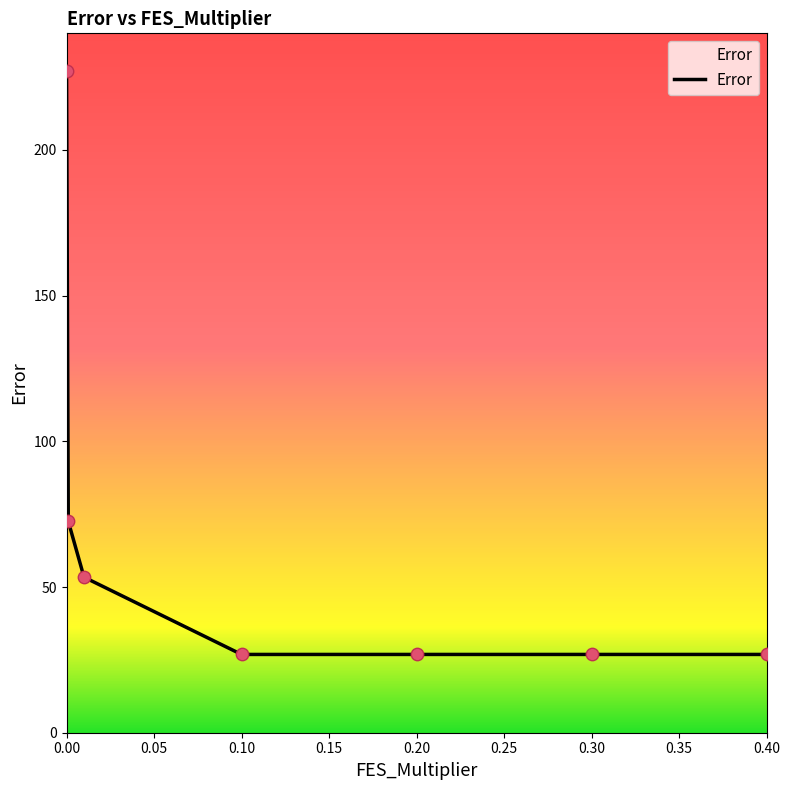

True or false: there are more than 2 points higher than both neighbors.

False